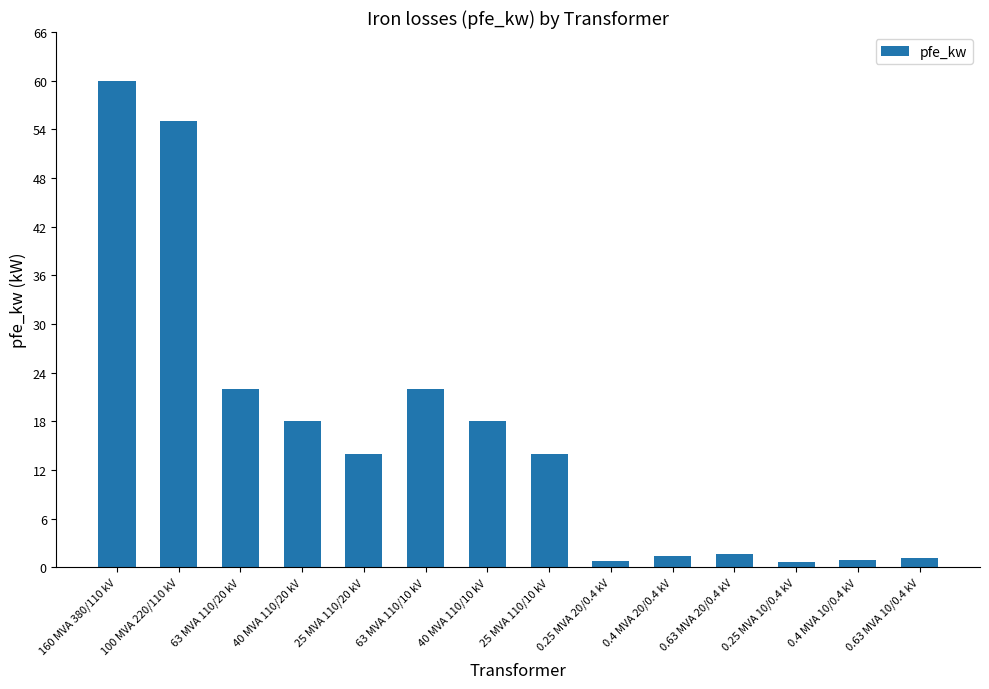

What is the smallest value displayed?

0.6